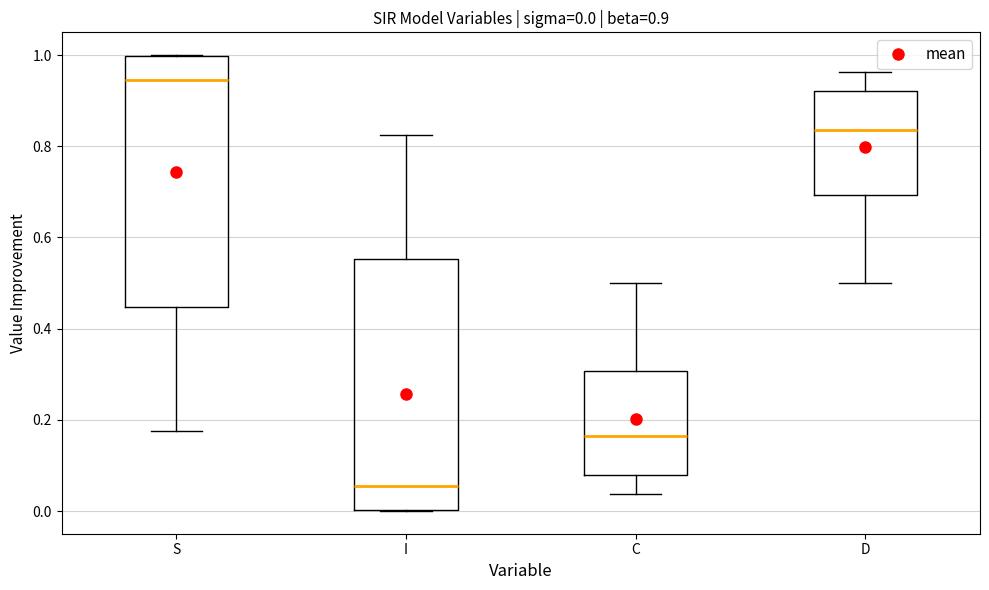

Which box has the highest median line?

S